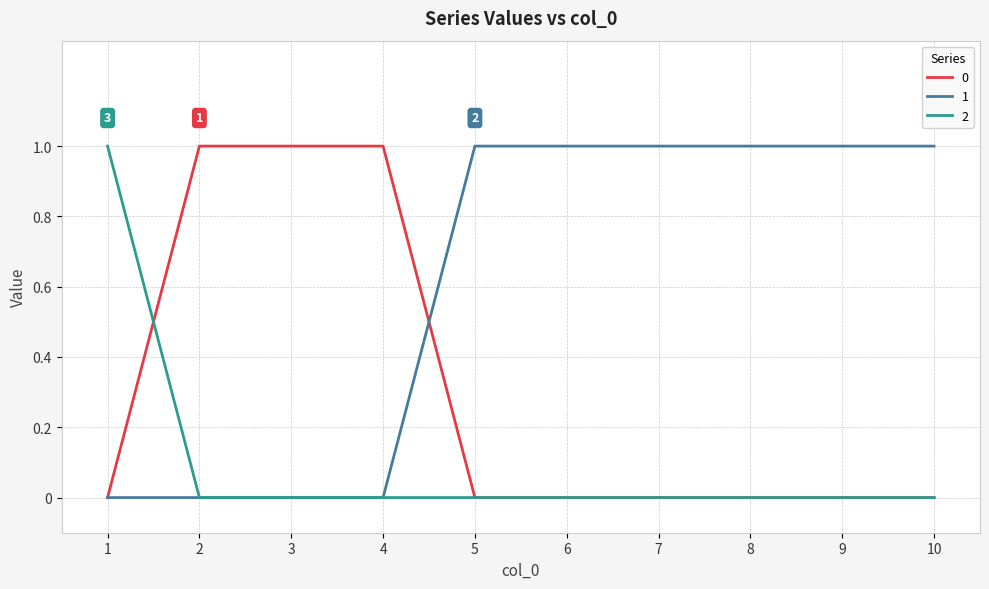

How many 2 values are between 0 and 1?

10